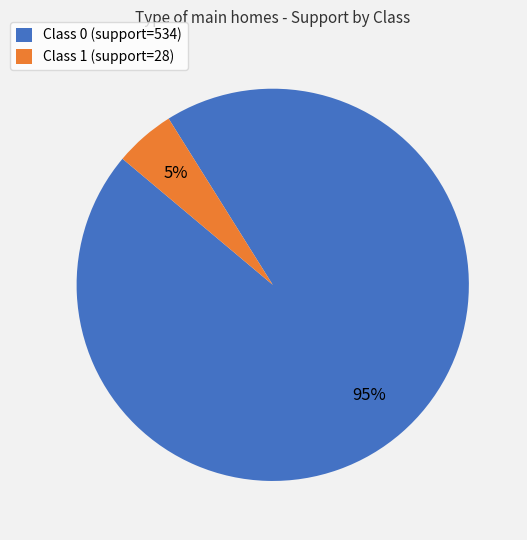

Which slice is the largest?

Class 0 (support=534)